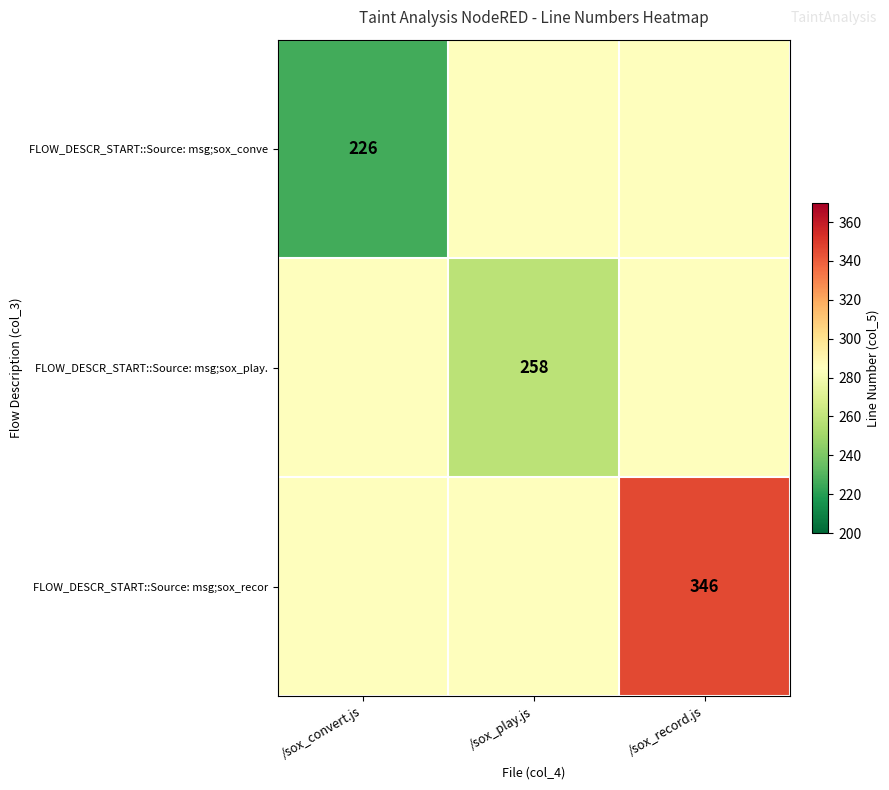

What is the total value across all series at /sox_convert.js?

796